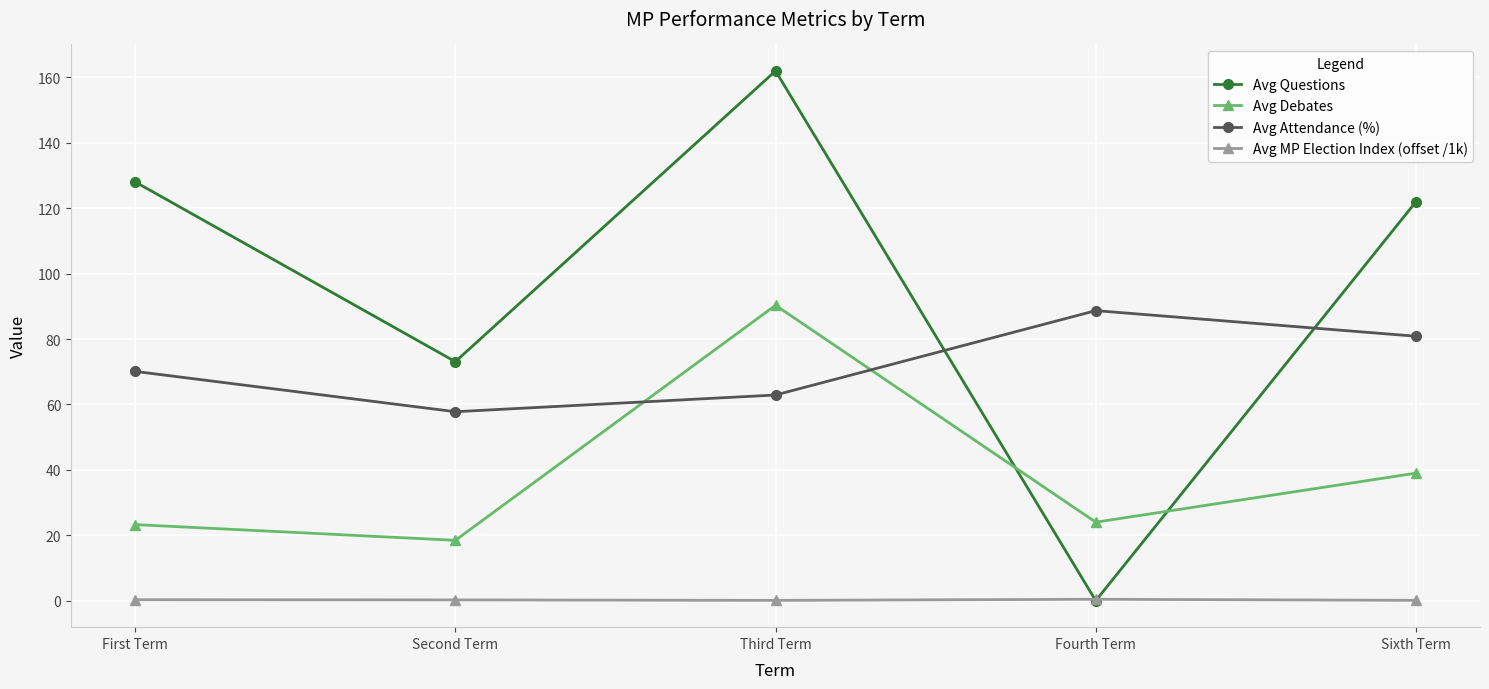

How many interior local peaks does the Avg Questions series have?

1